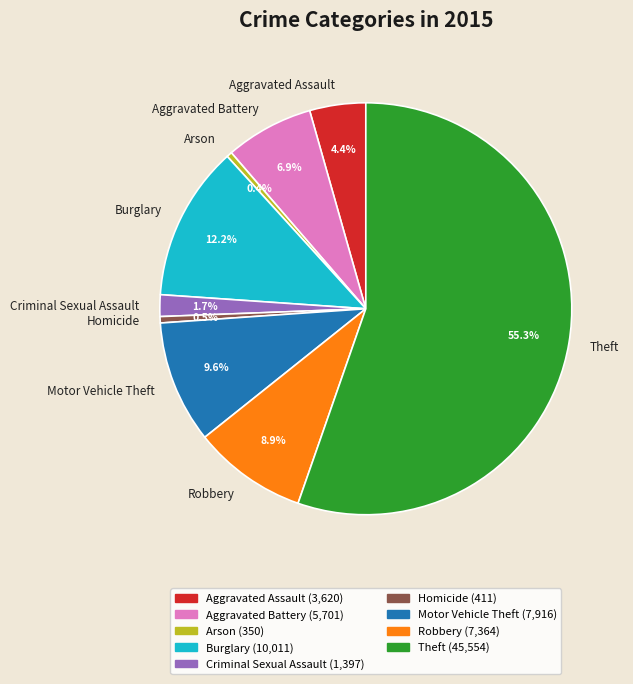

How much of the chart is everything except Burglary?

87.8%